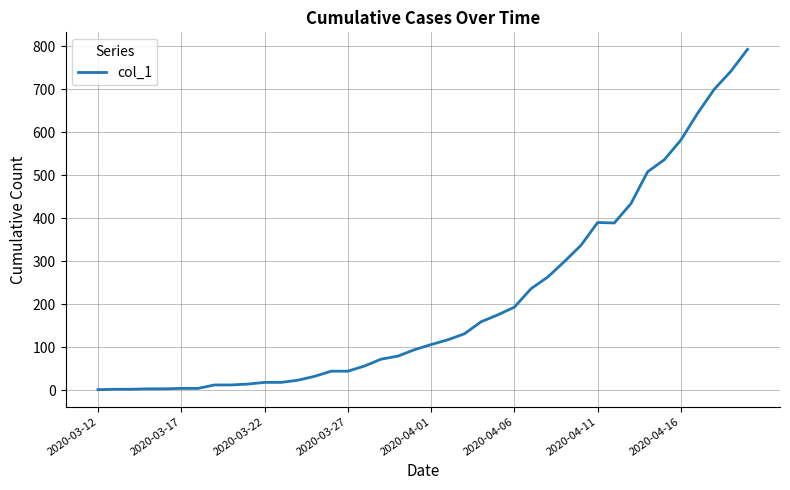

What is the maximum value shown in the chart?

793